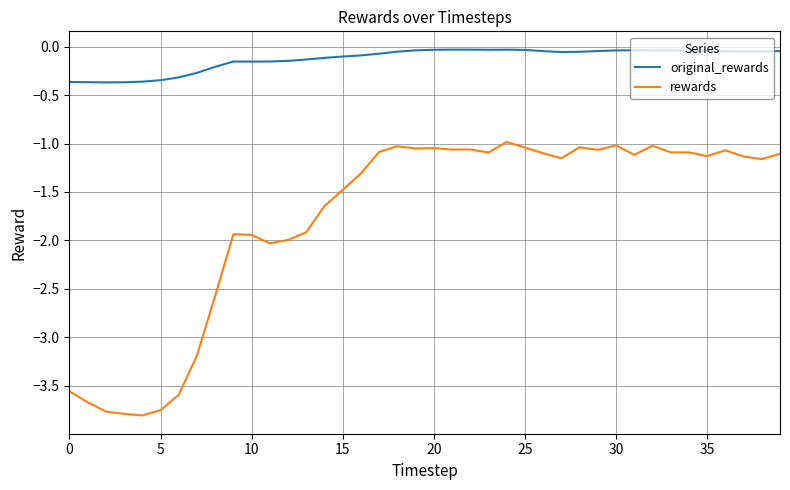

Which series has the widest spread of values?

rewards